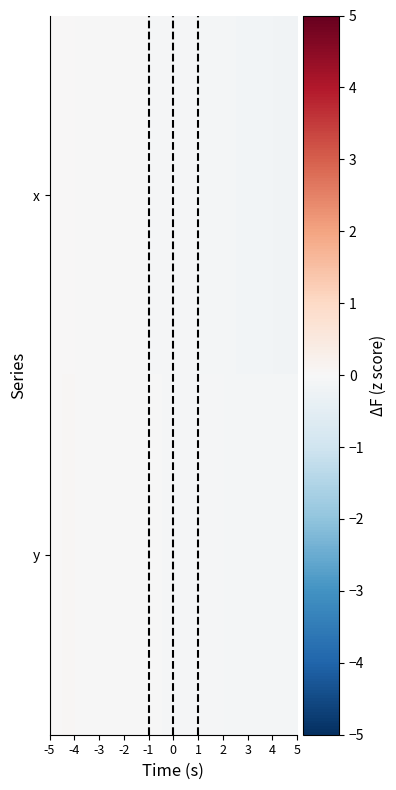

Rank the series by their average value, from highest to lowest.

y, x